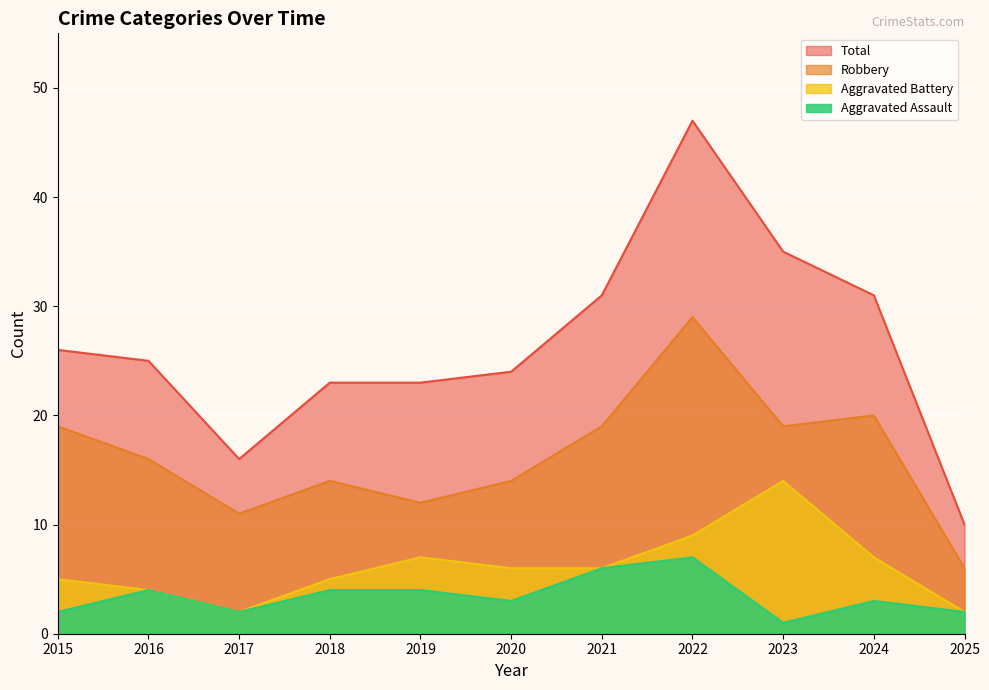

In Aggravated Assault, how many points are lower than both neighbors (excluding endpoints)?

3